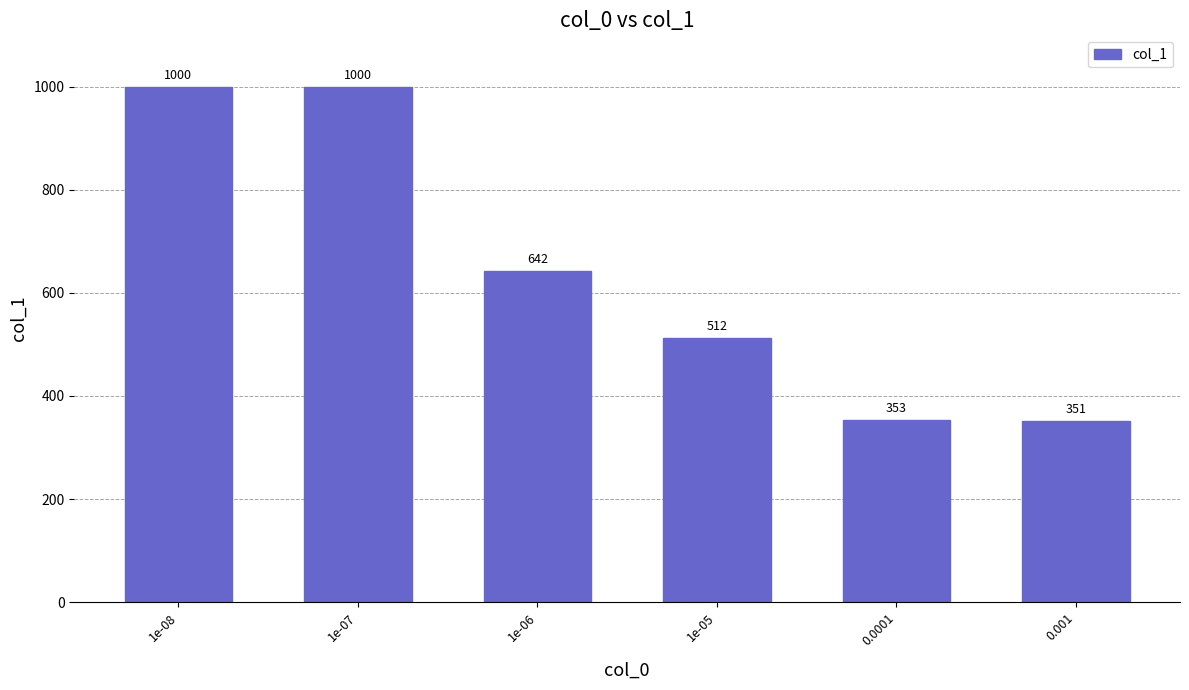

The value at 1e-06 is 642. True or false?

True